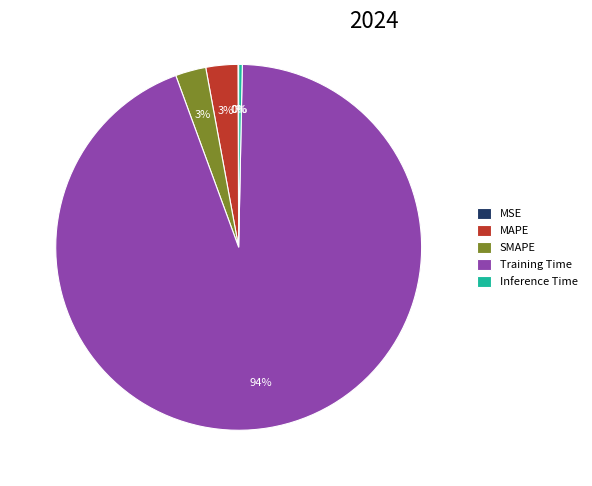

To the nearest percent, what percentage of the pie is SMAPE?

3%